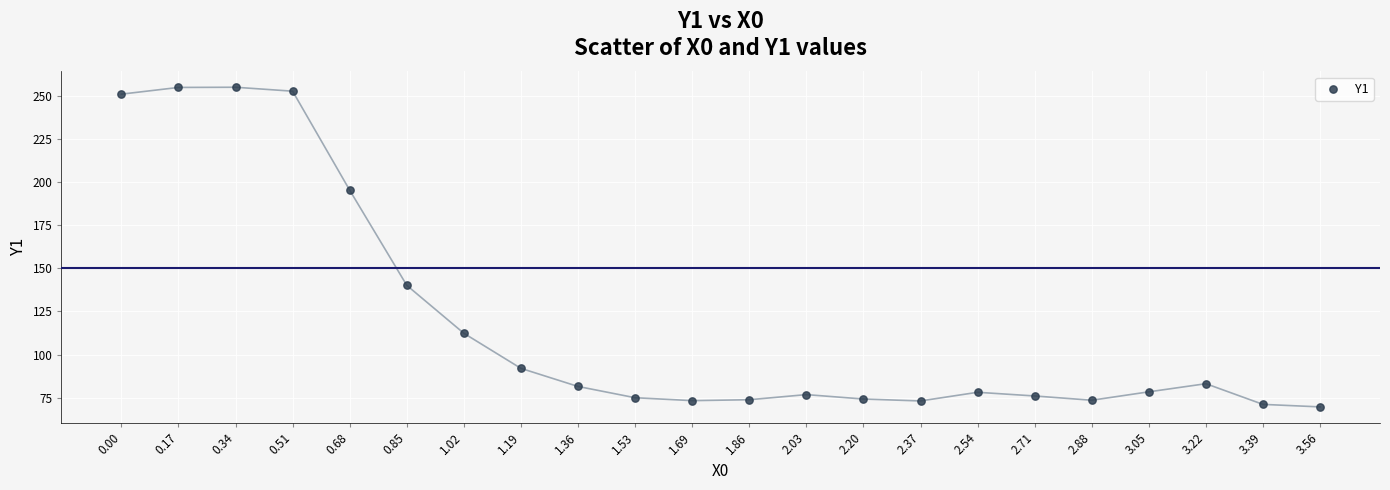

What Y value in the scatter plot is closest to 162?

140.1